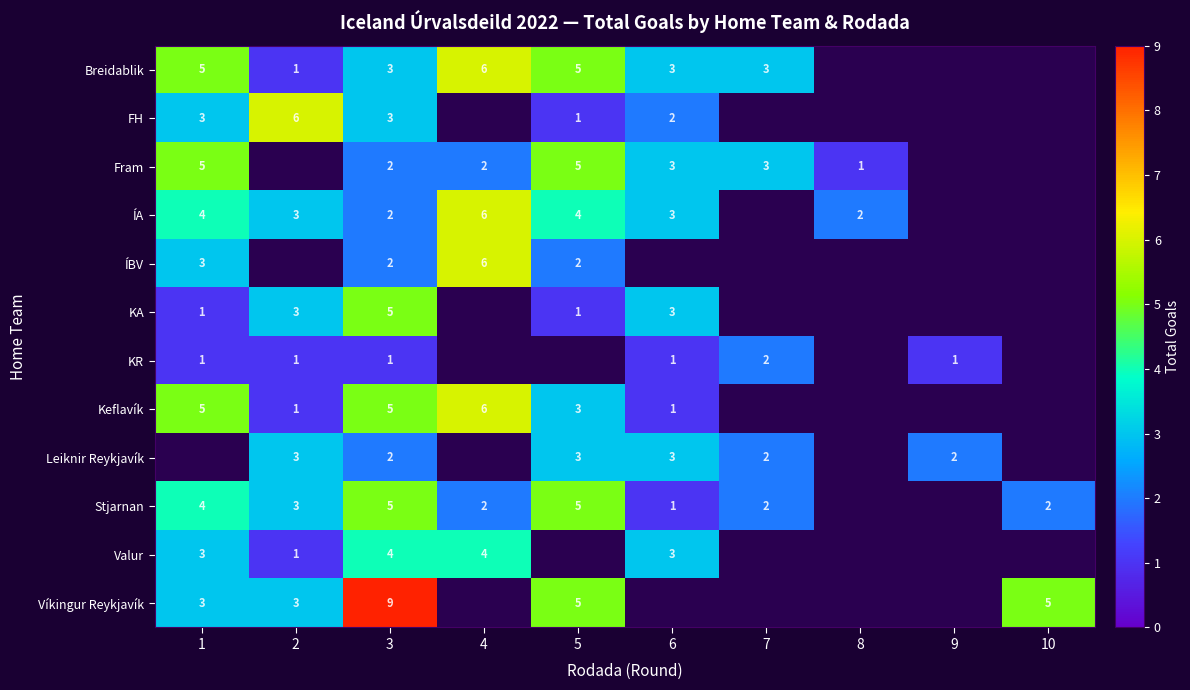

The Stjarnan series shows 3 at 5. True or false?

False